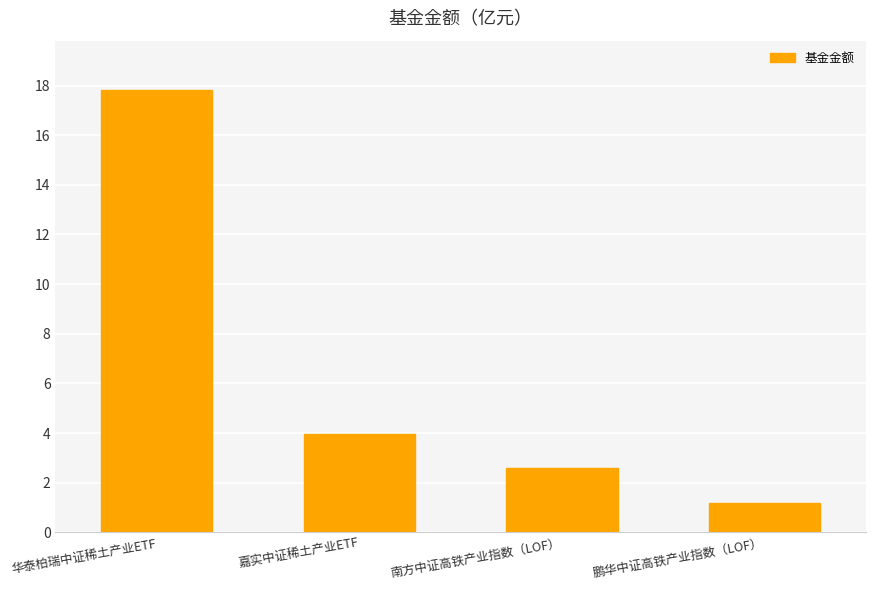

What is the difference between the values at 鹏华中证高铁产业指数（LOF） and 嘉实中证稀土产业ETF?

2.8